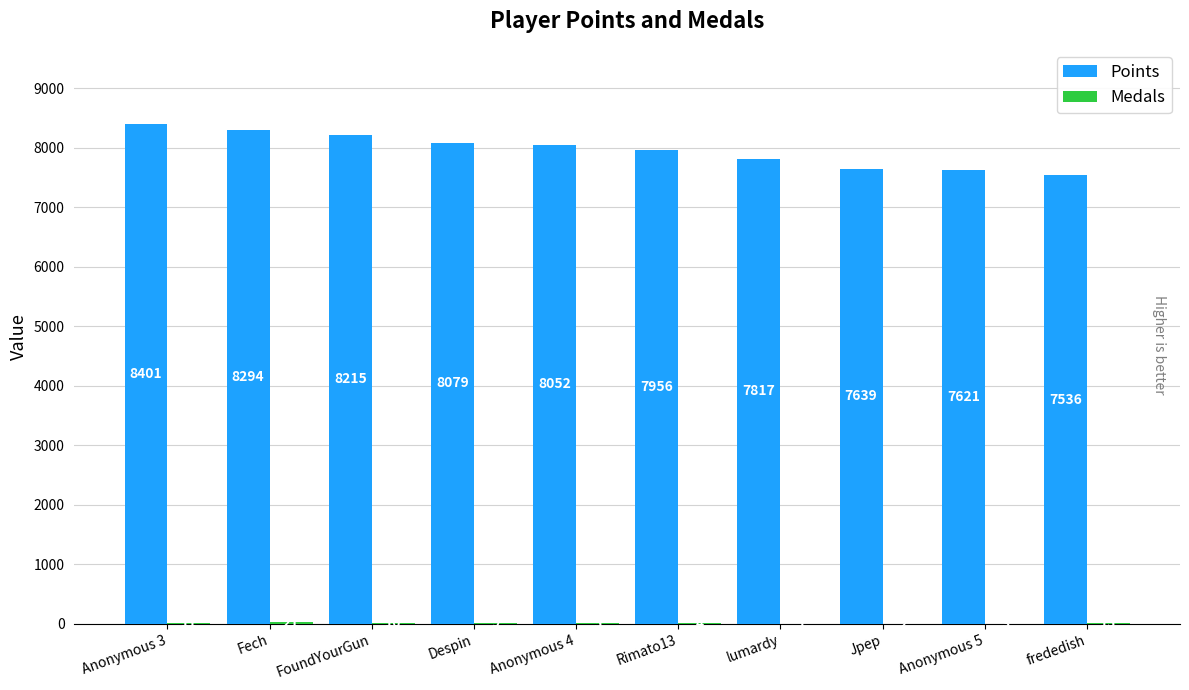

What is the sum of the Points values at lumardy and Fech?

16111